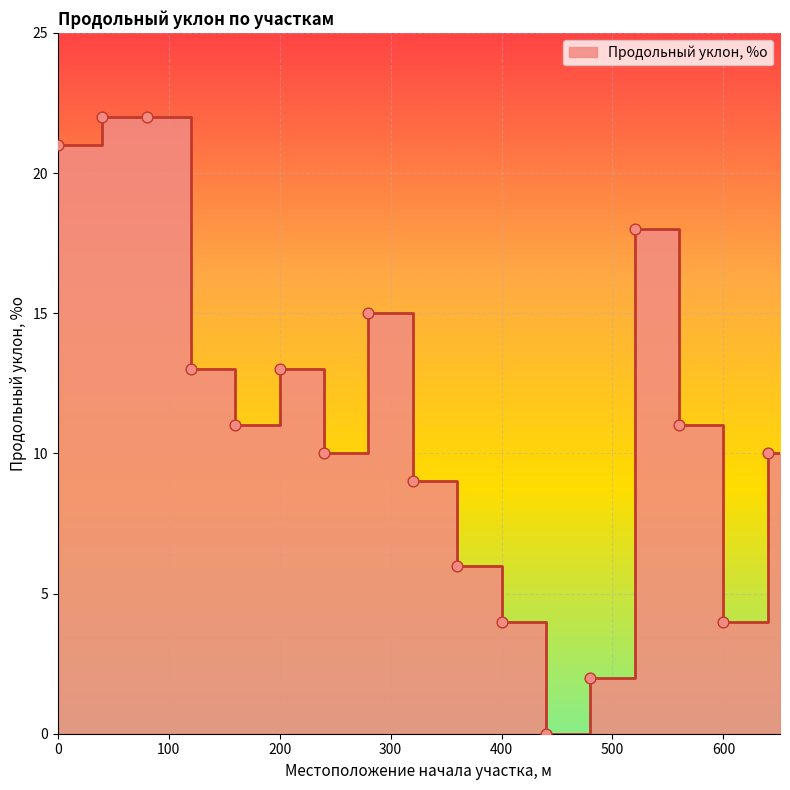

What is the change in value from 400 to 10?

-7